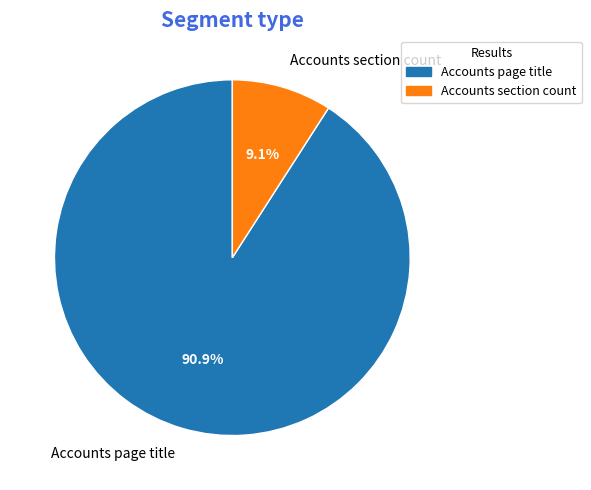

What percentage is the Accounts page title slice, to the nearest percent?

91%